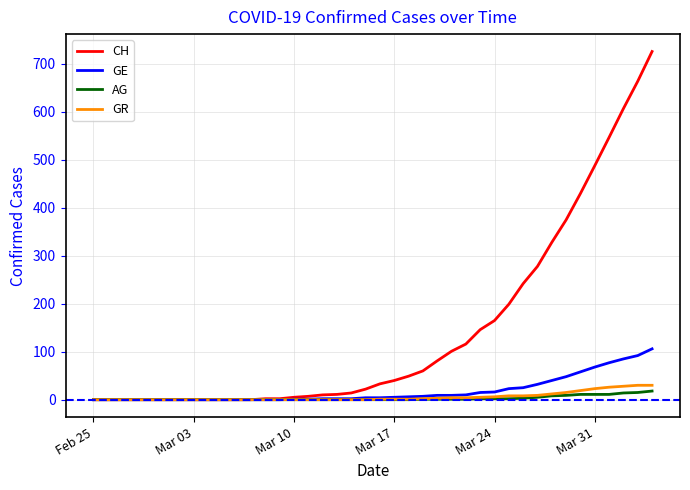

At how many categories does at least one series exceed 262?

9